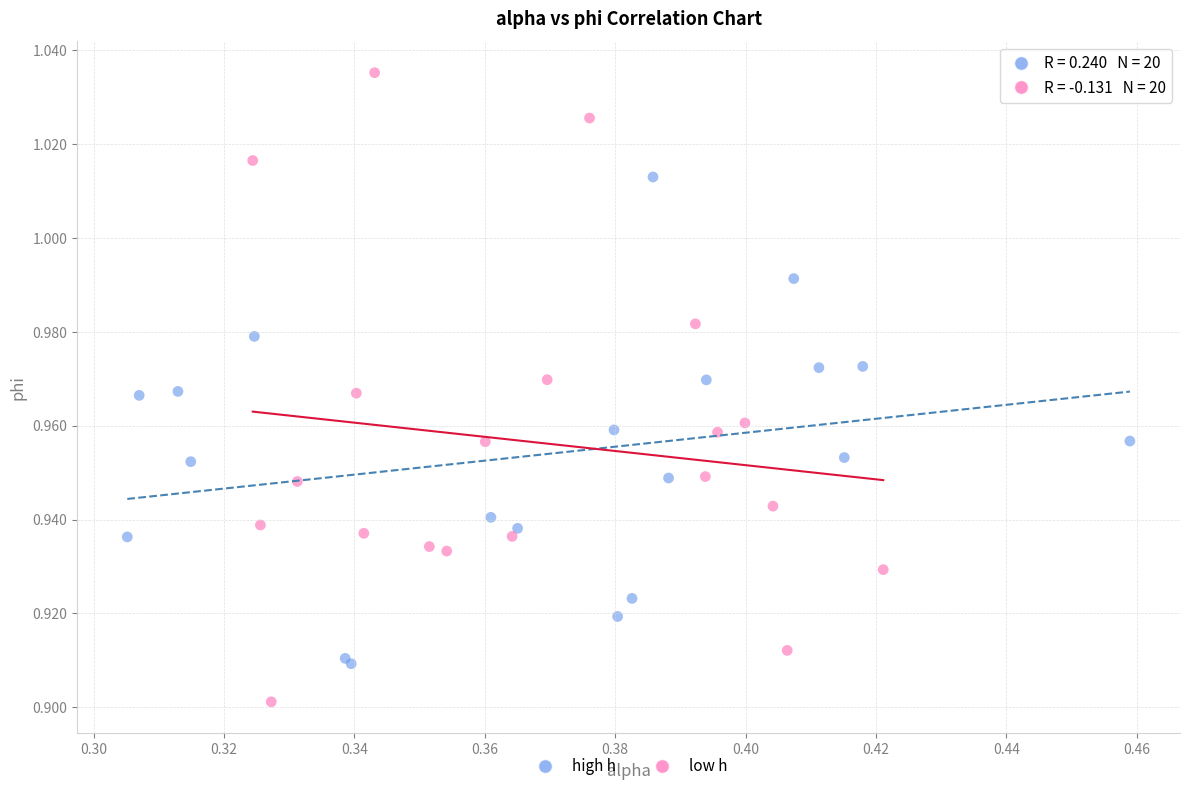

Which series reaches the maximum Y coordinate?

low h